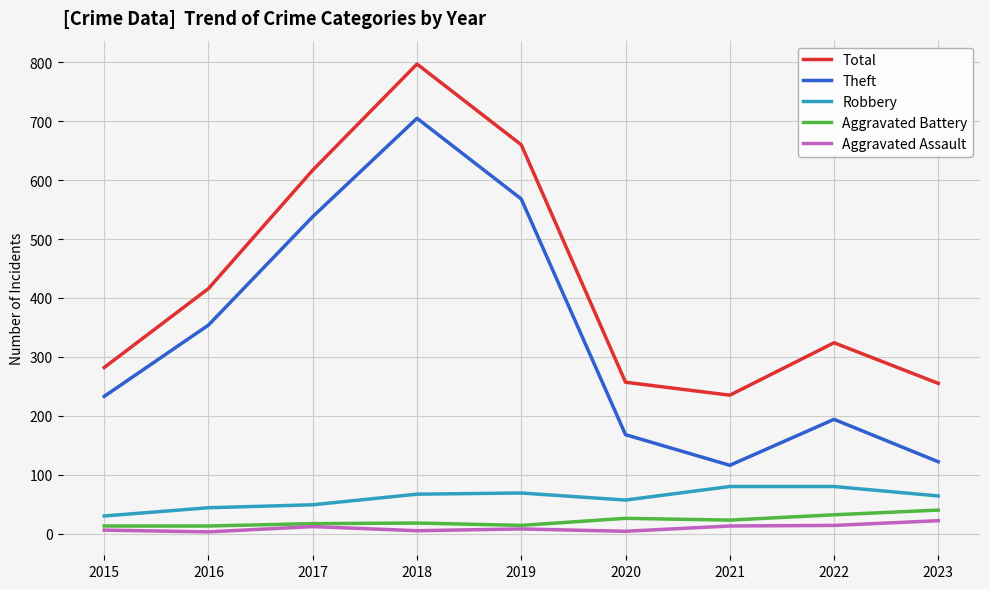

At how many categories does at least one series exceed 567?

3